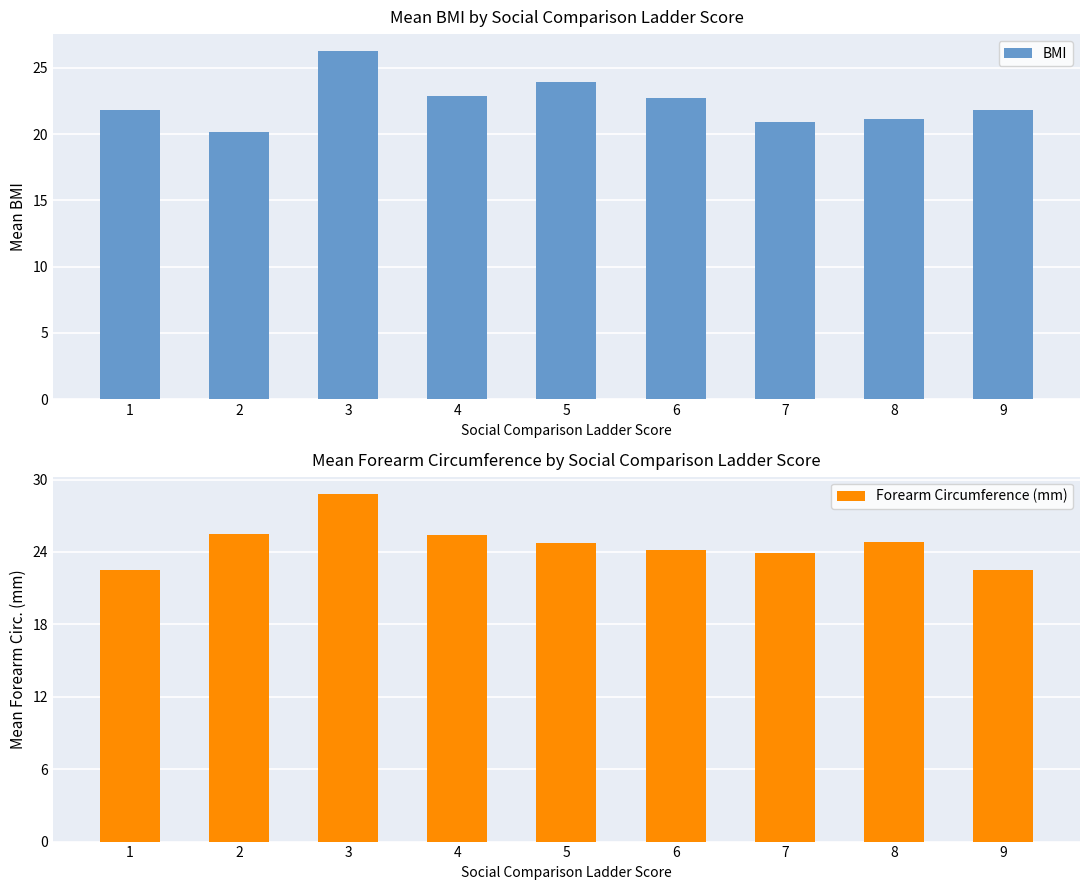

The BMI series shows 9.4 at 4. True or false?

False